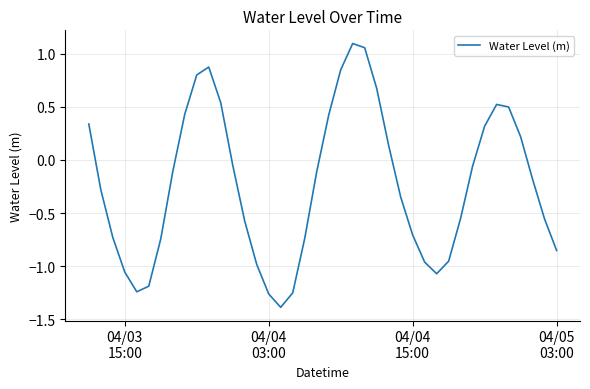

What is the minimum value shown in the chart?

-1.4